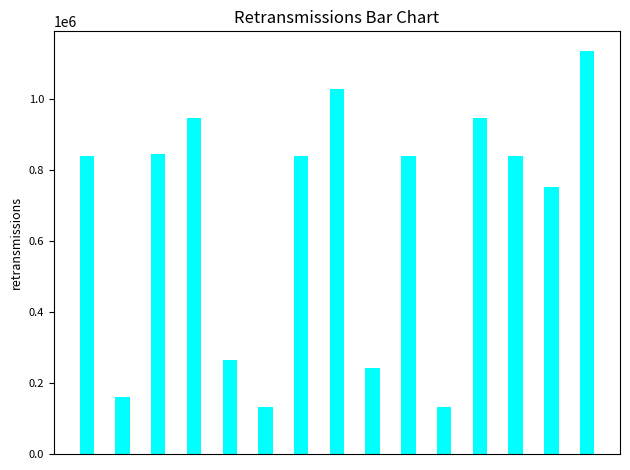

What is the minimum value shown in the chart?

131513